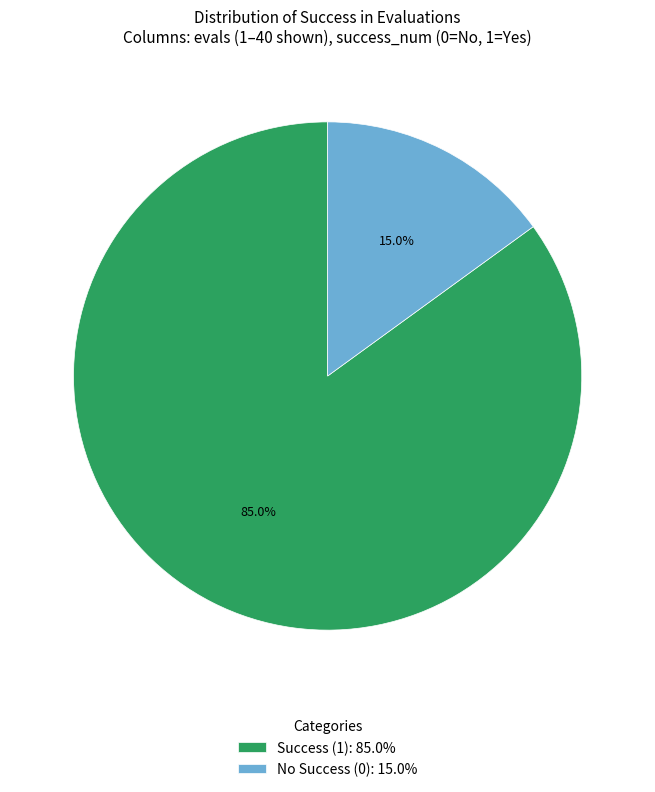

Which has a higher value, No Success (0): 15.0% or Success (1): 85.0%?

Success (1): 85.0%